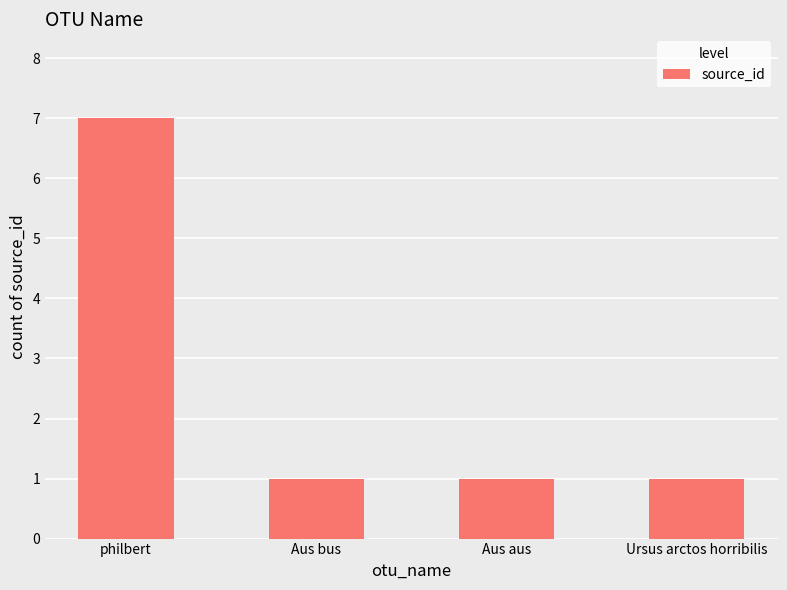

What is the greatest value displayed?

7